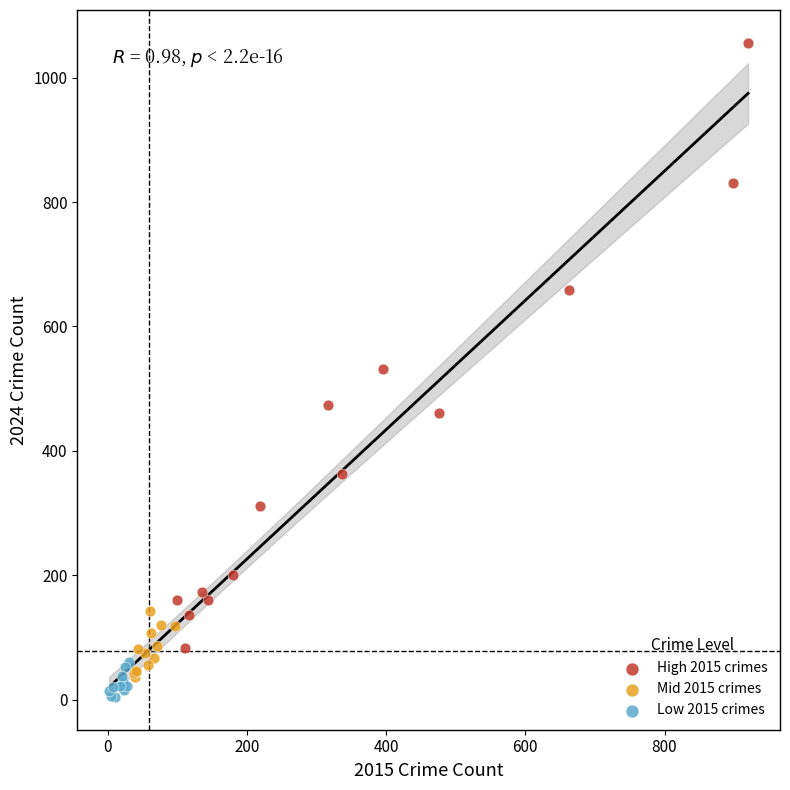

Which series has the widest spread of Y values?

High 2015 crimes